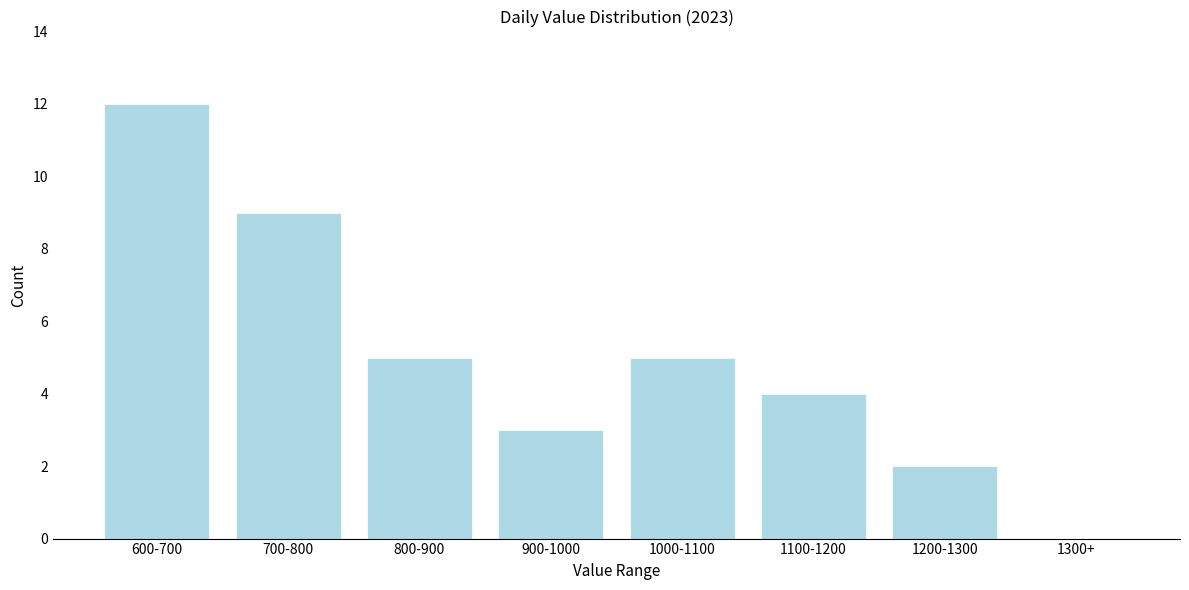

Reading right to left, list all the values displayed in this chart.

1300+=0	1200-1300=2	1100-1200=4	1000-1100=5	900-1000=3	800-900=5	700-800=9	600-700=12